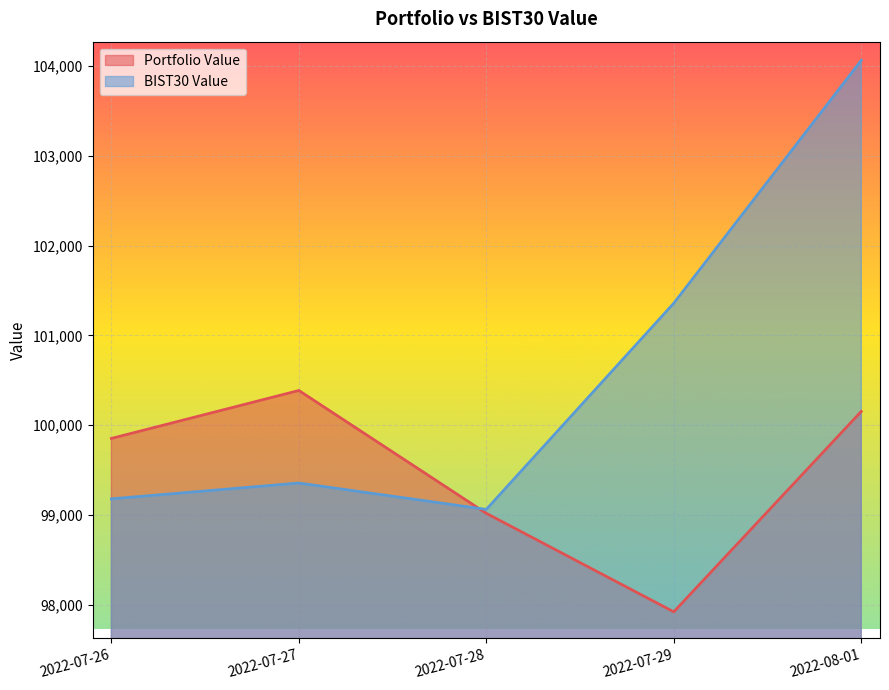

The Portfolio Value series shows 97923.8 at 2022-07-29. True or false?

True